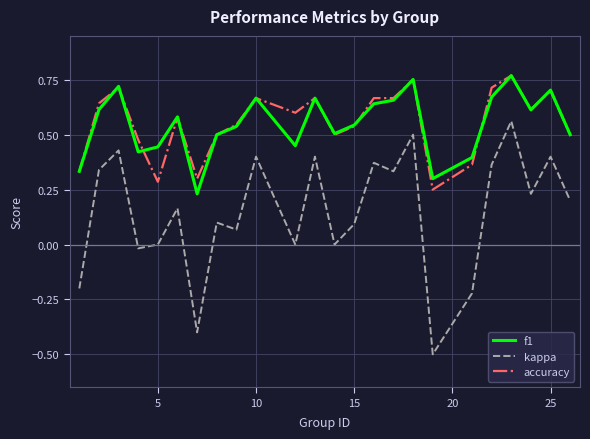

What is the minimum value shown in the chart?

-0.5